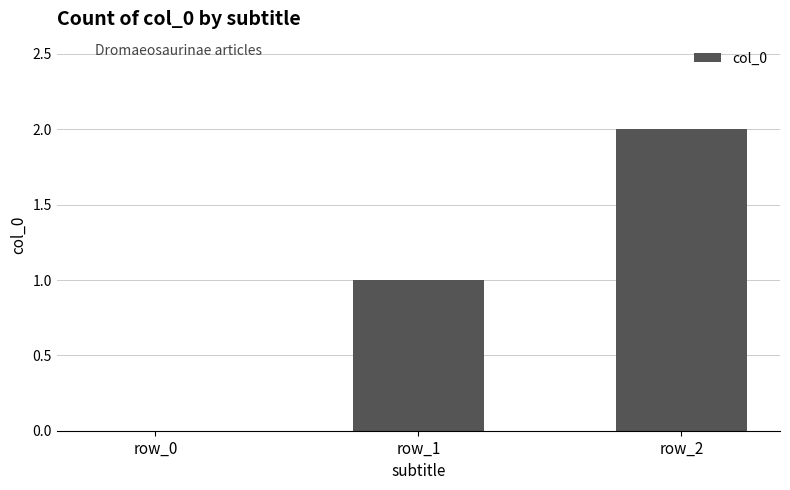

Reading left to right, what are all the values shown in this chart?

0	1	2